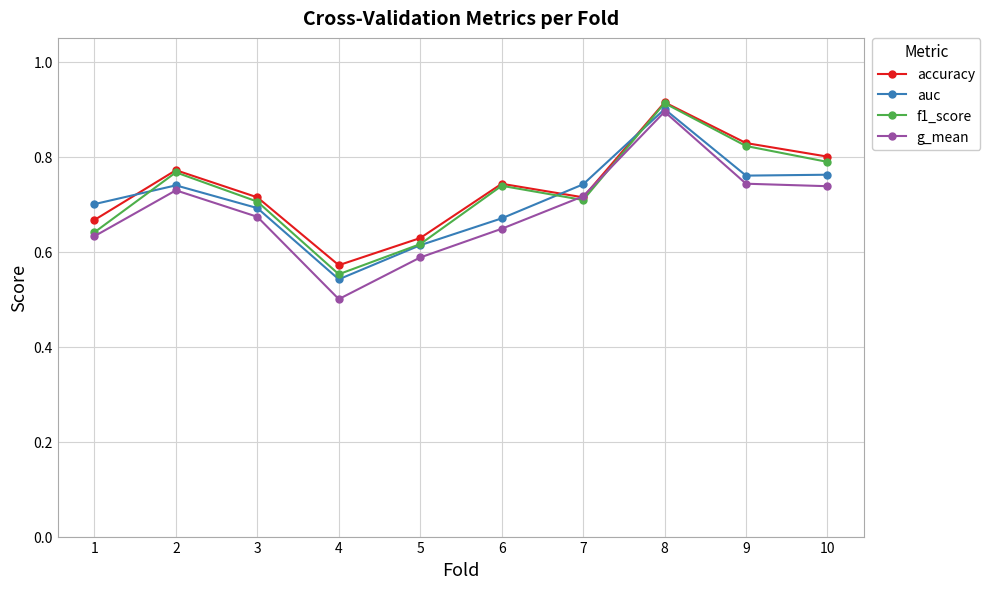

At which category is the sum across all series the highest?

8